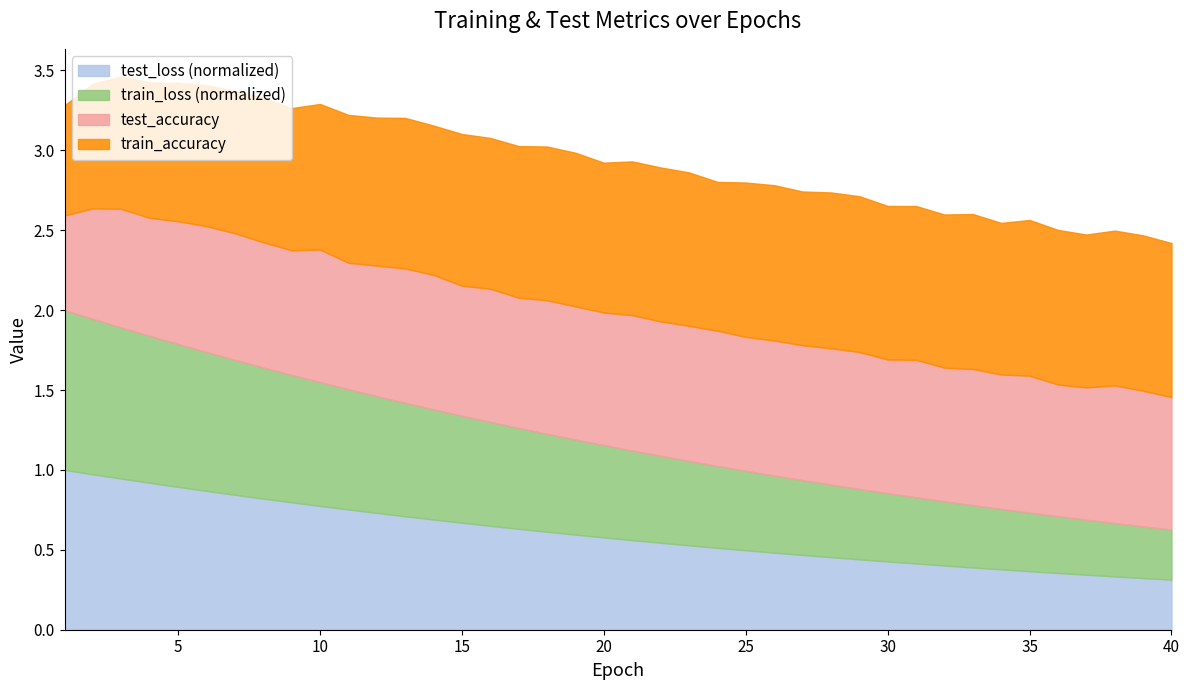

What is the sum of all test_loss values?

24.0